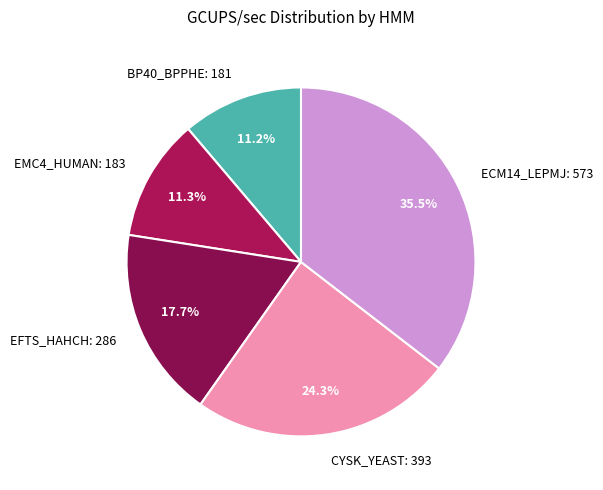

The CYSK_YEAST slice represents 33% of the pie. True or false?

False